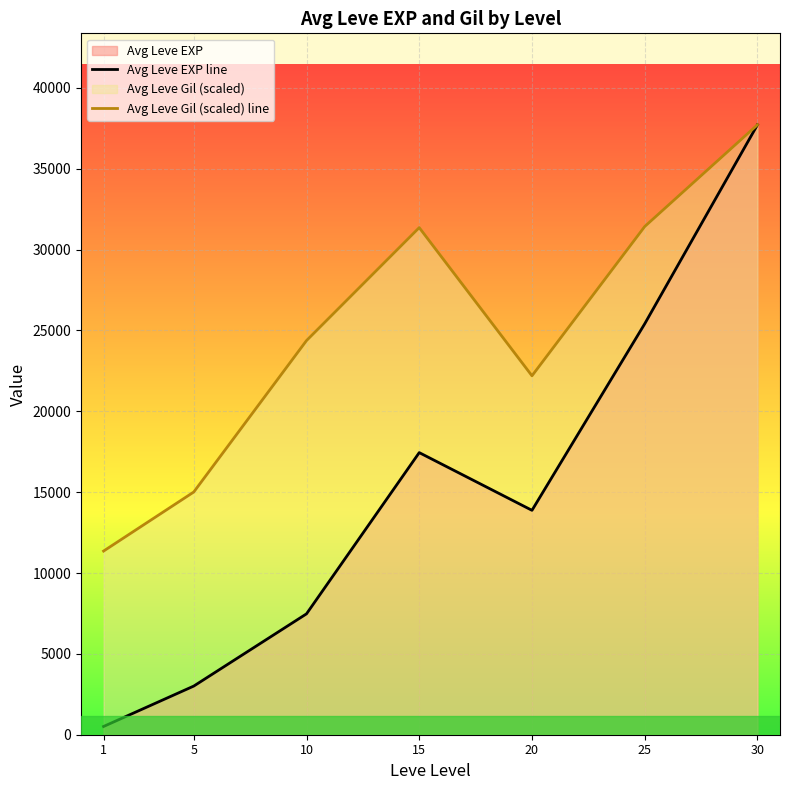

What is the average value of the Avg Leve Gil (scaled) line series?

24776.0